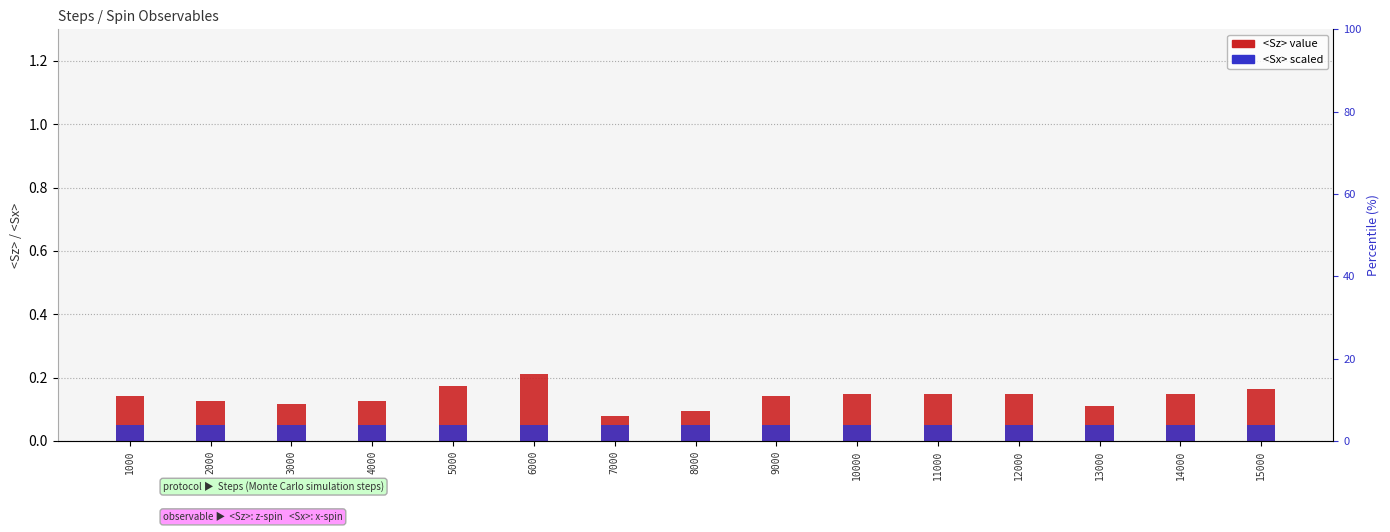

Which has a higher value, 4000 or 10000?

10000